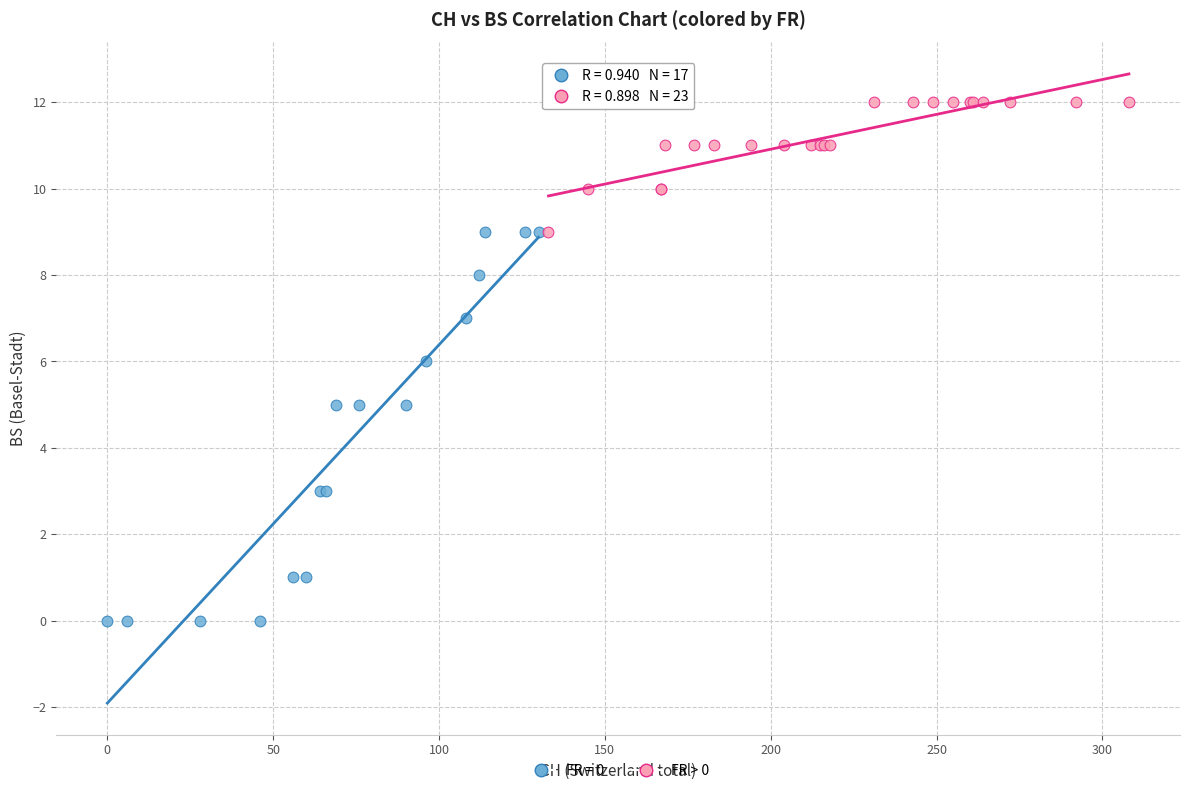

Which series reaches the minimum Y coordinate?

FR = 0